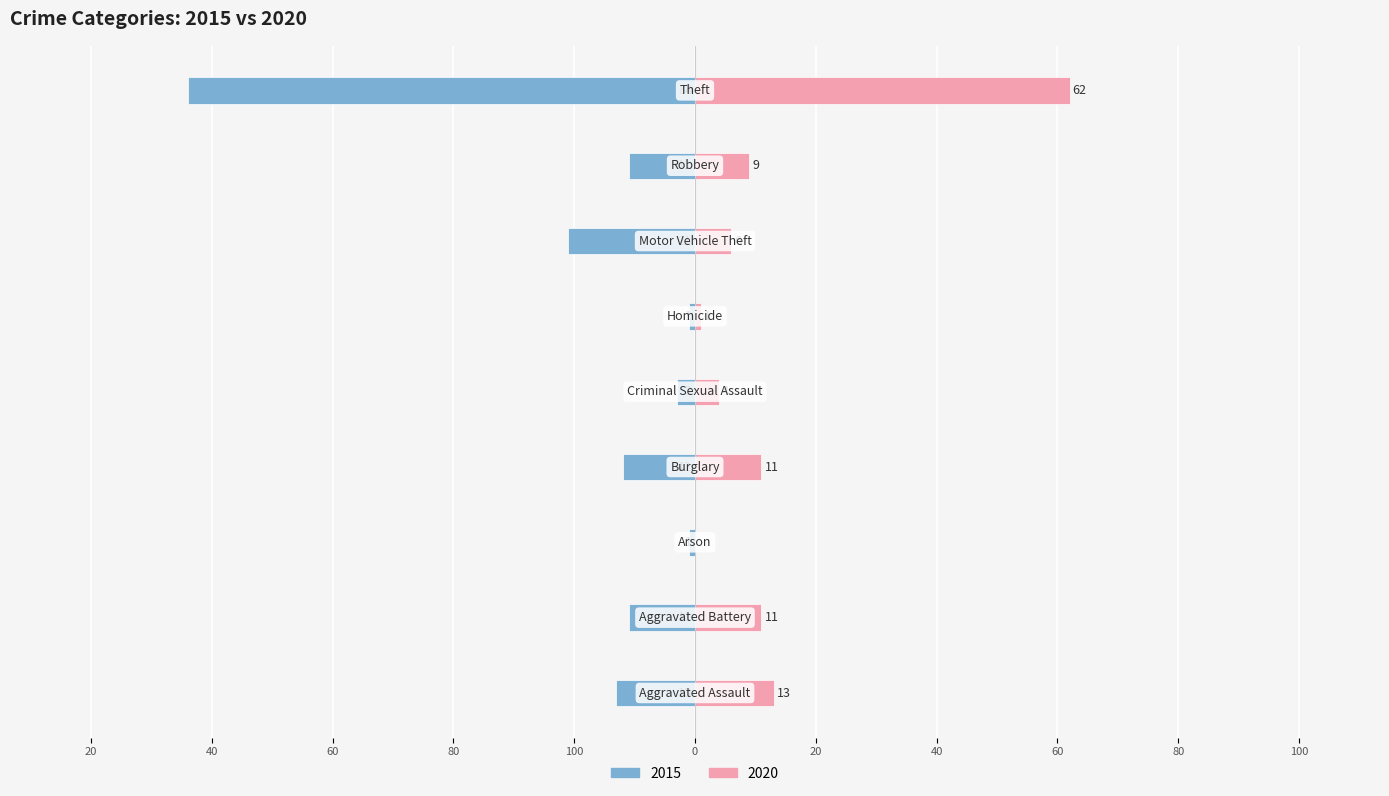

Reading left to right, list all the values displayed in this chart.

2015: -13	-11	-1	-12	-3	-1	-21	-11	-84
2020: 13	11	0	11	4	1	6	9	62